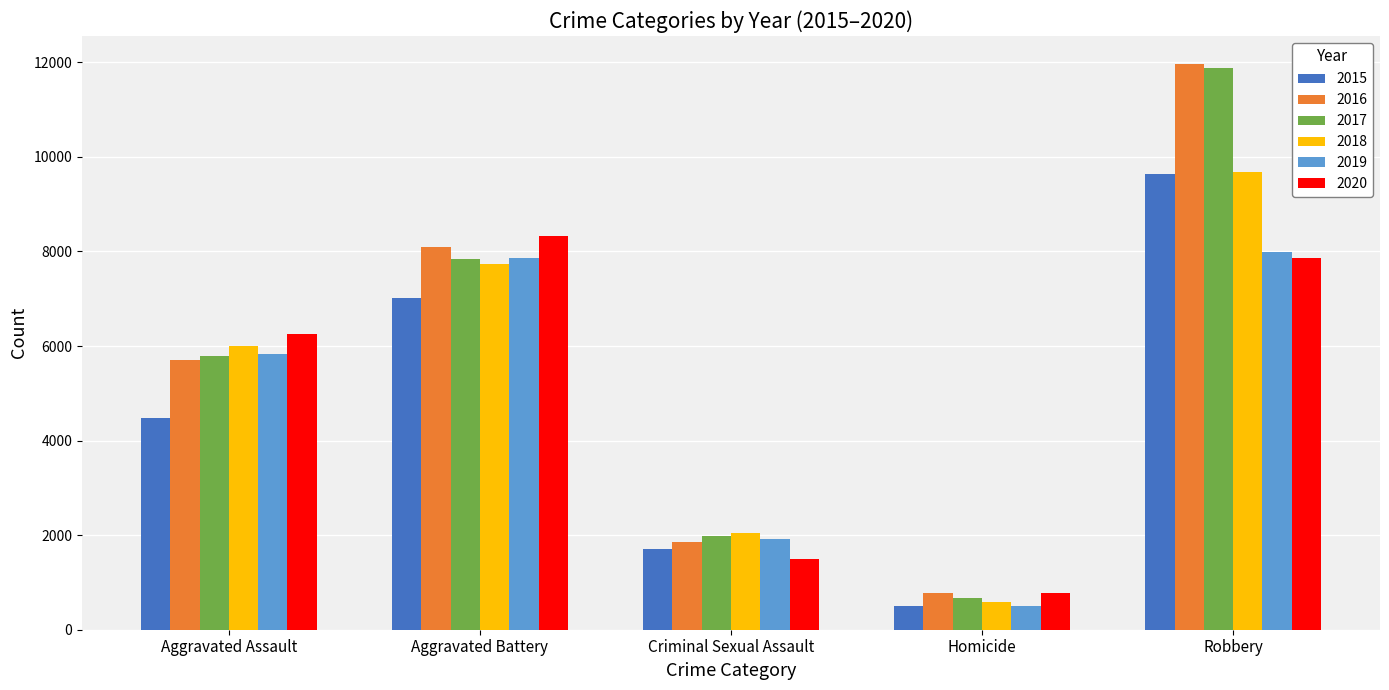

Does the chart contain any negative values?

No